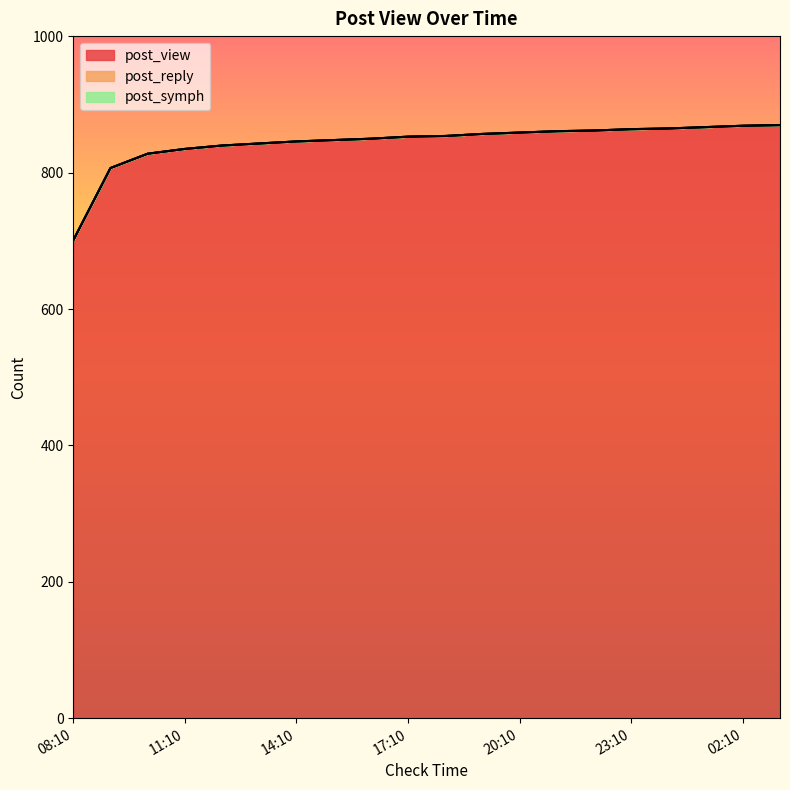

What are all the series names shown in the legend?

post_view, post_reply, post_symph